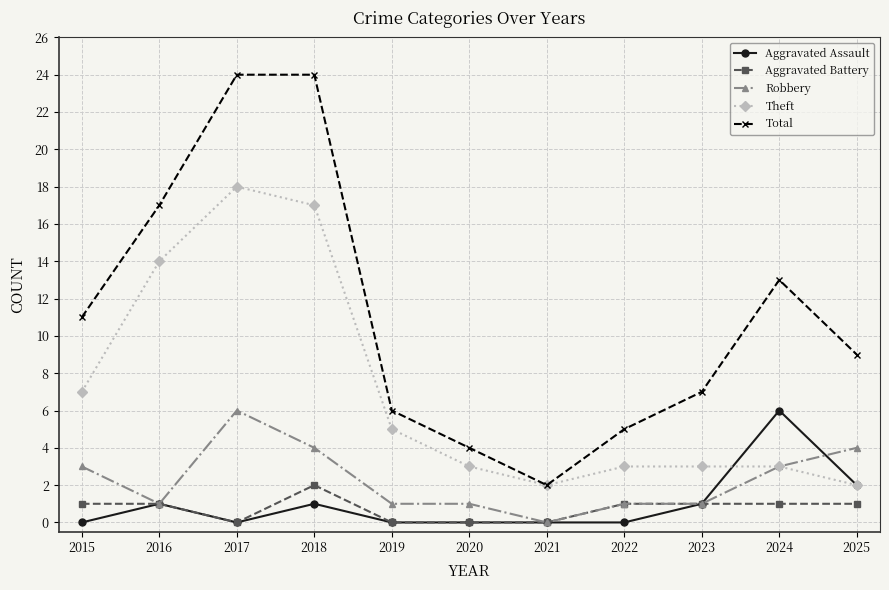

Count the number of data series in this chart.

5